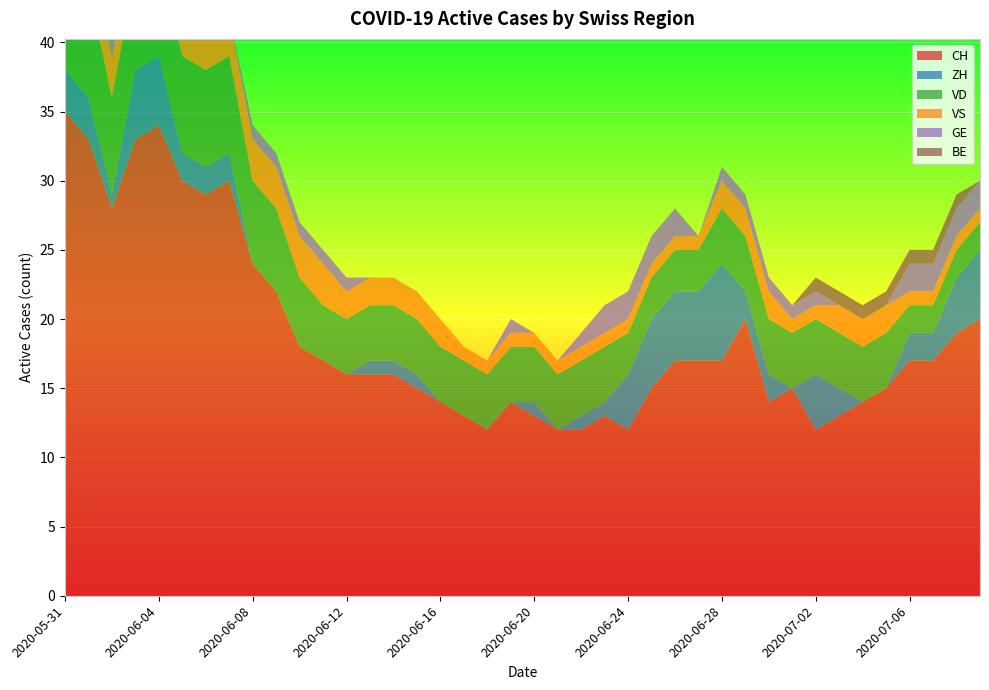

Reading left to right, list all the values displayed in this chart.

CH: 2020-05-31=35	2020-06-01=33	2020-06-02=28	2020-06-03=33	2020-06-04=34	2020-06-05=30	2020-06-06=29	2020-06-07=30	2020-06-08=24	2020-06-09=22	2020-06-10=18	2020-06-11=17	2020-06-12=16	2020-06-13=16	2020-06-14=16	2020-06-15=15	2020-06-16=14	2020-06-17=13	2020-06-18=12	2020-06-19=14	2020-06-20=13	2020-06-21=12	2020-06-22=12	2020-06-23=13	2020-06-24=12	2020-06-25=15	2020-06-26=17	2020-06-27=17	2020-06-28=17	2020-06-29=20	2020-06-30=14	2020-07-01=15	2020-07-02=12	2020-07-03=13	2020-07-04=14	2020-07-05=15	2020-07-06=17	2020-07-07=17	2020-07-08=19	2020-07-09=20
ZH: 2020-05-31=3	2020-06-01=3	2020-06-02=1	2020-06-03=5	2020-06-04=5	2020-06-05=2	2020-06-06=2	2020-06-07=2	2020-06-08=0	2020-06-09=0	2020-06-10=0	2020-06-11=0	2020-06-12=0	2020-06-13=1	2020-06-14=1	2020-06-15=1	2020-06-16=0	2020-06-17=0	2020-06-18=0	2020-06-19=0	2020-06-20=1	2020-06-21=0	2020-06-22=1	2020-06-23=1	2020-06-24=4	2020-06-25=5	2020-06-26=5	2020-06-27=5	2020-06-28=7	2020-06-29=2	2020-06-30=2	2020-07-01=0	2020-07-02=4	2020-07-03=2	2020-07-04=0	2020-07-05=0	2020-07-06=2	2020-07-07=2	2020-07-08=4	2020-07-09=5
VD: 2020-05-31=8	2020-06-01=8	2020-06-02=7	2020-06-03=7	2020-06-04=7	2020-06-05=7	2020-06-06=7	2020-06-07=7	2020-06-08=6	2020-06-09=6	2020-06-10=5	2020-06-11=4	2020-06-12=4	2020-06-13=4	2020-06-14=4	2020-06-15=4	2020-06-16=4	2020-06-17=4	2020-06-18=4	2020-06-19=4	2020-06-20=4	2020-06-21=4	2020-06-22=4	2020-06-23=4	2020-06-24=3	2020-06-25=3	2020-06-26=3	2020-06-27=3	2020-06-28=4	2020-06-29=4	2020-06-30=4	2020-07-01=4	2020-07-02=4	2020-07-03=4	2020-07-04=4	2020-07-05=4	2020-07-06=2	2020-07-07=2	2020-07-08=2	2020-07-09=2
VS: 2020-05-31=5	2020-06-01=3	2020-06-02=3	2020-06-03=3	2020-06-04=3	2020-06-05=3	2020-06-06=3	2020-06-07=3	2020-06-08=3	2020-06-09=3	2020-06-10=3	2020-06-11=3	2020-06-12=2	2020-06-13=2	2020-06-14=2	2020-06-15=2	2020-06-16=2	2020-06-17=1	2020-06-18=1	2020-06-19=1	2020-06-20=1	2020-06-21=1	2020-06-22=1	2020-06-23=1	2020-06-24=1	2020-06-25=1	2020-06-26=1	2020-06-27=1	2020-06-28=2	2020-06-29=2	2020-06-30=2	2020-07-01=1	2020-07-02=1	2020-07-03=2	2020-07-04=2	2020-07-05=2	2020-07-06=1	2020-07-07=1	2020-07-08=1	2020-07-09=1
GE: 2020-05-31=0	2020-06-01=0	2020-06-02=1	2020-06-03=1	2020-06-04=1	2020-06-05=1	2020-06-06=0	2020-06-07=0	2020-06-08=1	2020-06-09=1	2020-06-10=1	2020-06-11=1	2020-06-12=1	2020-06-13=0	2020-06-14=0	2020-06-15=0	2020-06-16=0	2020-06-17=0	2020-06-18=0	2020-06-19=1	2020-06-20=0	2020-06-21=0	2020-06-22=1	2020-06-23=2	2020-06-24=2	2020-06-25=2	2020-06-26=2	2020-06-27=0	2020-06-28=1	2020-06-29=1	2020-06-30=1	2020-07-01=1	2020-07-02=1	2020-07-03=0	2020-07-04=0	2020-07-05=0	2020-07-06=2	2020-07-07=2	2020-07-08=2	2020-07-09=2
BE: 2020-05-31=1	2020-06-01=1	2020-06-02=0	2020-06-03=0	2020-06-04=0	2020-06-05=0	2020-06-06=0	2020-06-07=0	2020-06-08=0	2020-06-09=0	2020-06-10=0	2020-06-11=0	2020-06-12=0	2020-06-13=0	2020-06-14=0	2020-06-15=0	2020-06-16=0	2020-06-17=0	2020-06-18=0	2020-06-19=0	2020-06-20=0	2020-06-21=0	2020-06-22=0	2020-06-23=0	2020-06-24=0	2020-06-25=0	2020-06-26=0	2020-06-27=0	2020-06-28=0	2020-06-29=0	2020-06-30=0	2020-07-01=0	2020-07-02=1	2020-07-03=1	2020-07-04=1	2020-07-05=1	2020-07-06=1	2020-07-07=1	2020-07-08=1	2020-07-09=0